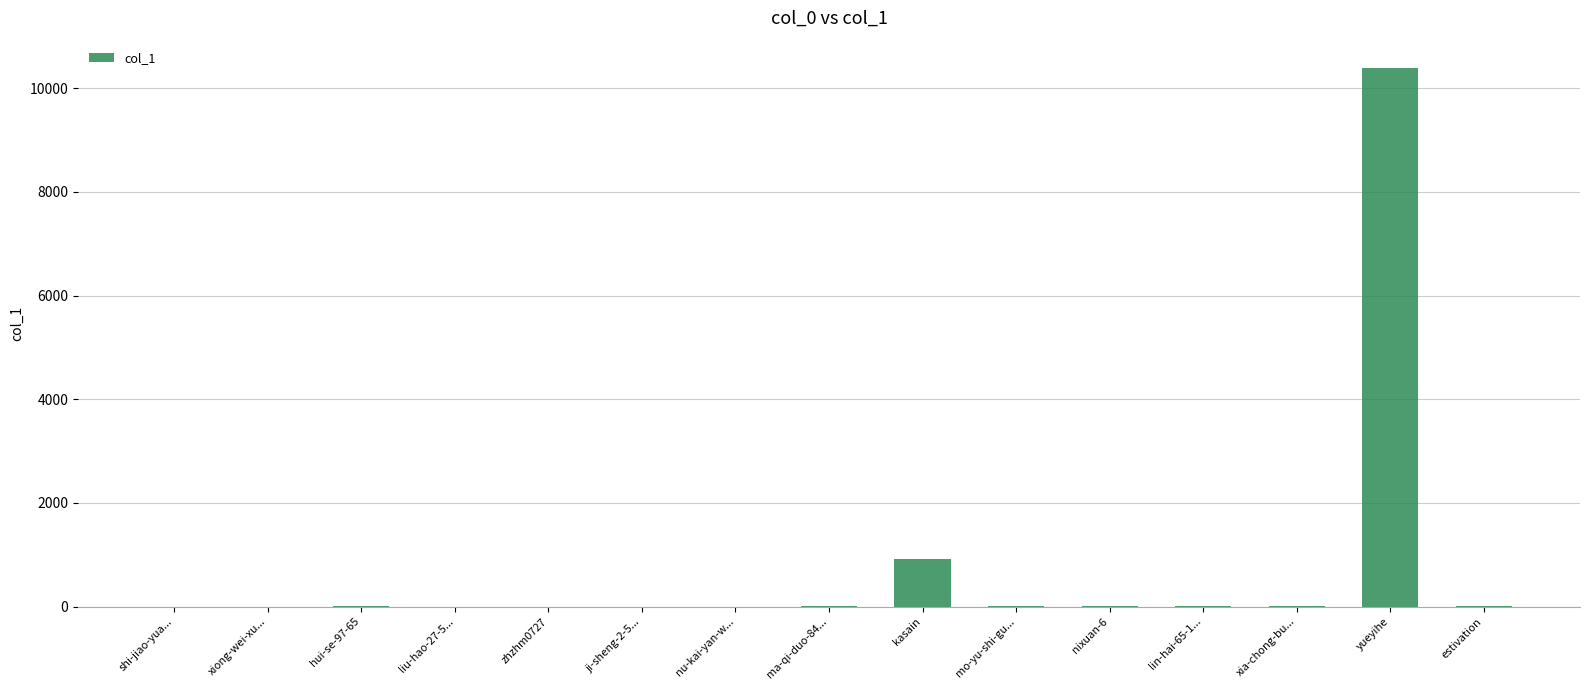

What is the sum of all values?

11332